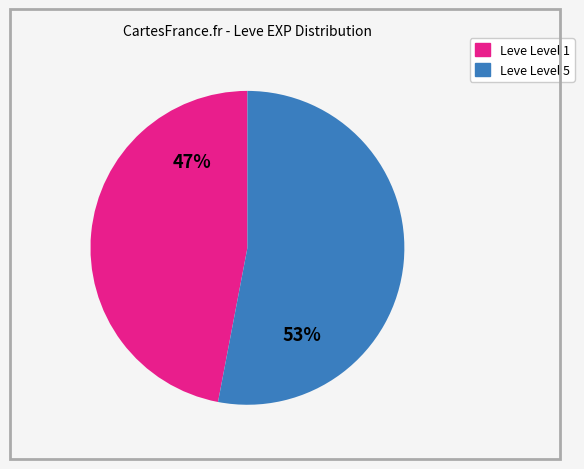

To the nearest percent, what is the average slice percentage?

50%